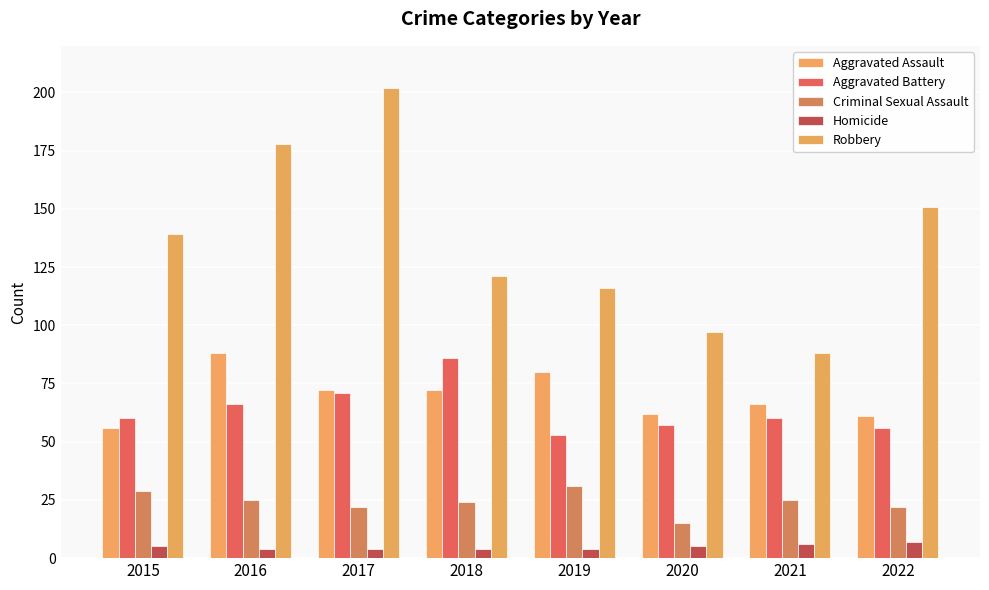

What is the difference between the Homicide values at 2018 and 2020?

1